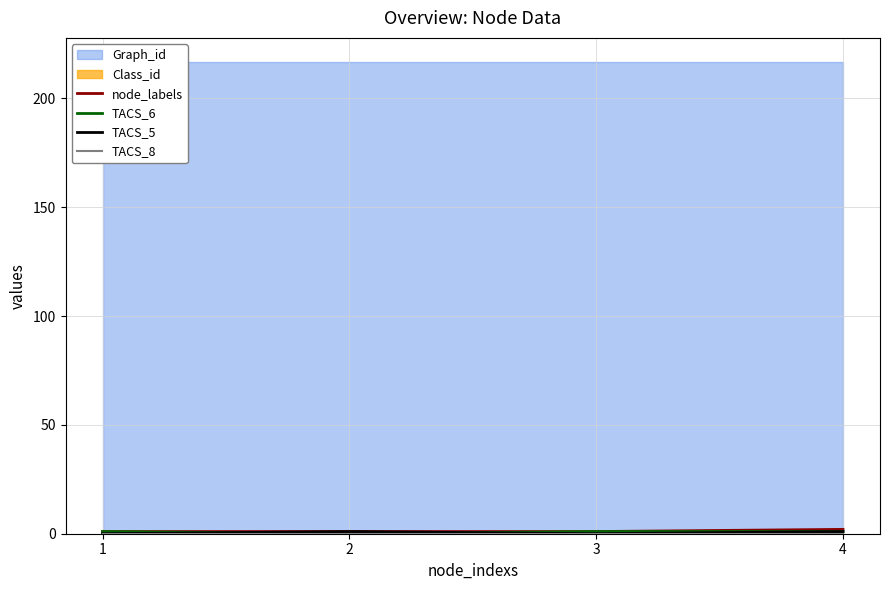

List the labels in order of TACS_8 value, smallest first.

1, 2, 3, 4